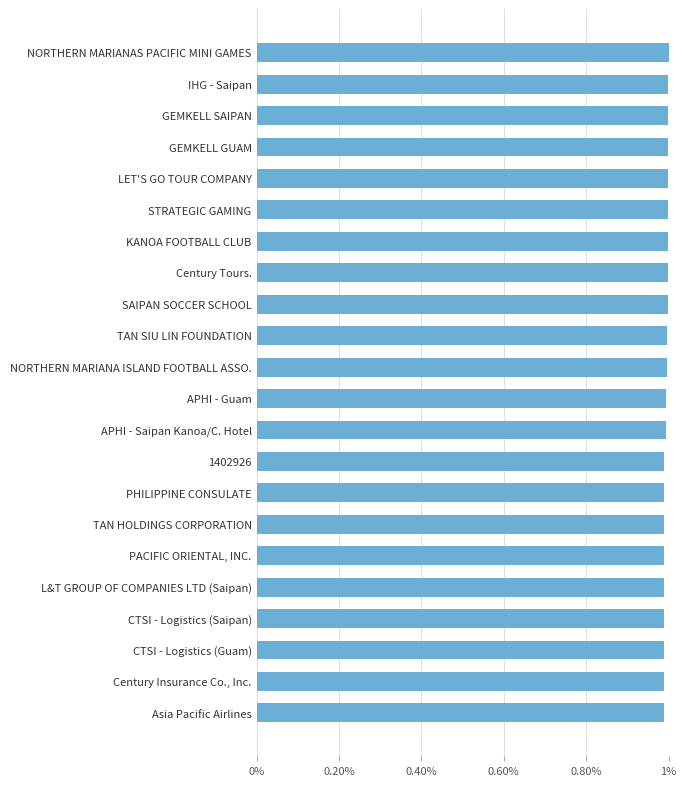

Is it true that the value at KANOA FOOTBALL CLUB is 0.6?

False